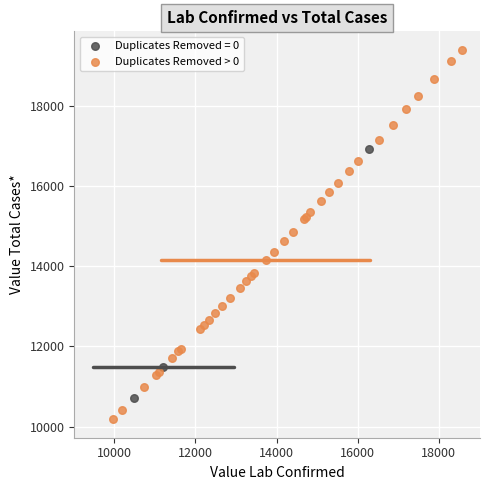

Which series contains the highest Y value?

Duplicates Removed > 0